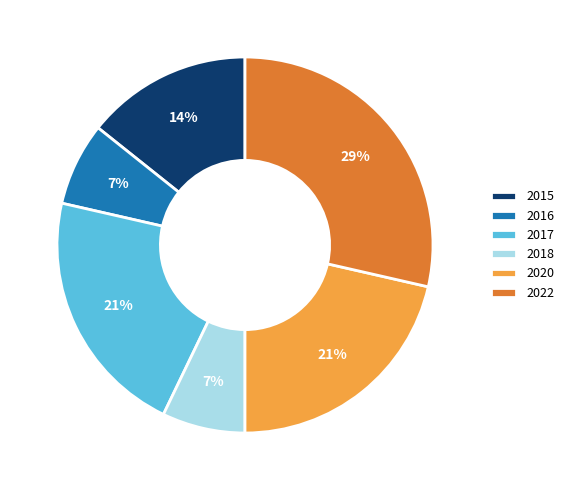

Between 2022 and 2016, which is larger?

2022